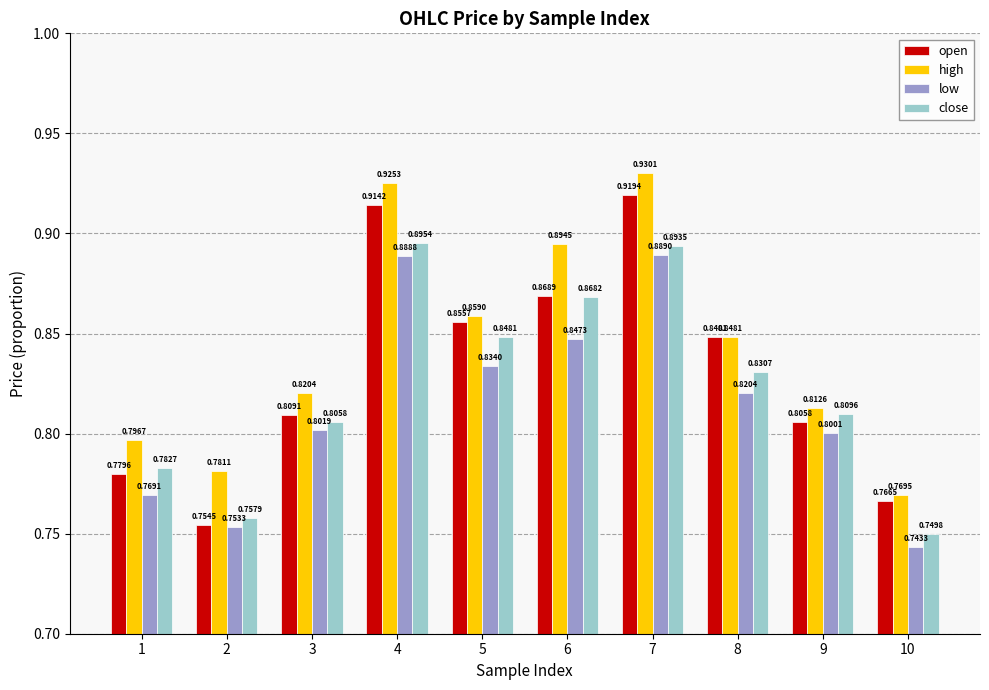

Between 4 and 9, which series saw the biggest shift?

high